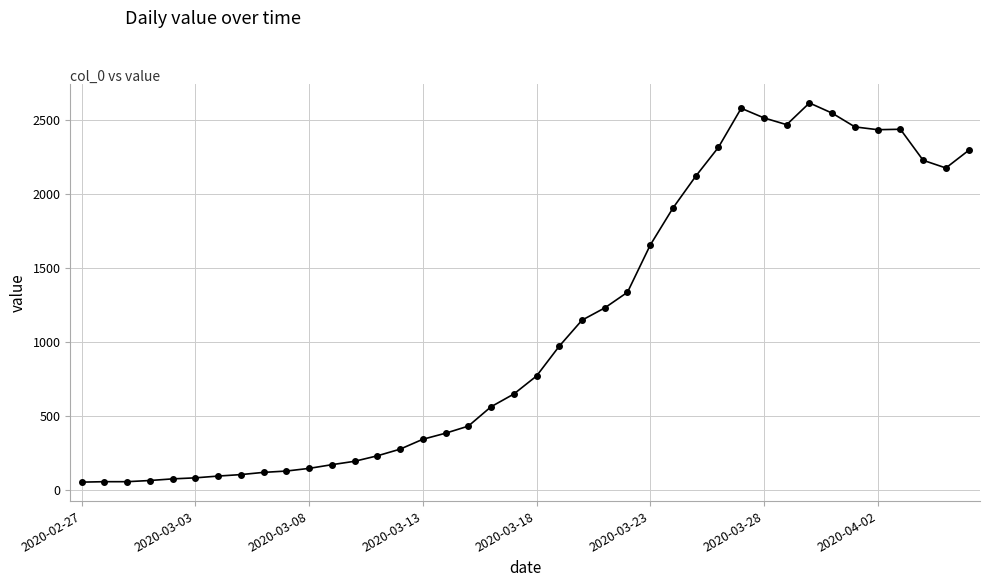

What is the greatest value displayed?

2617